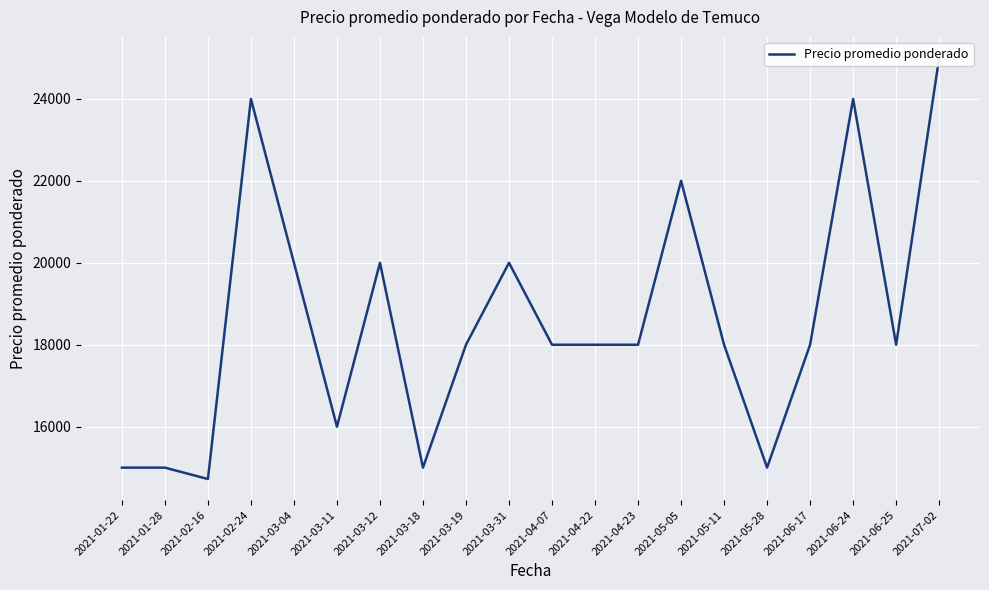

Where is the first local minimum?

2021-02-16